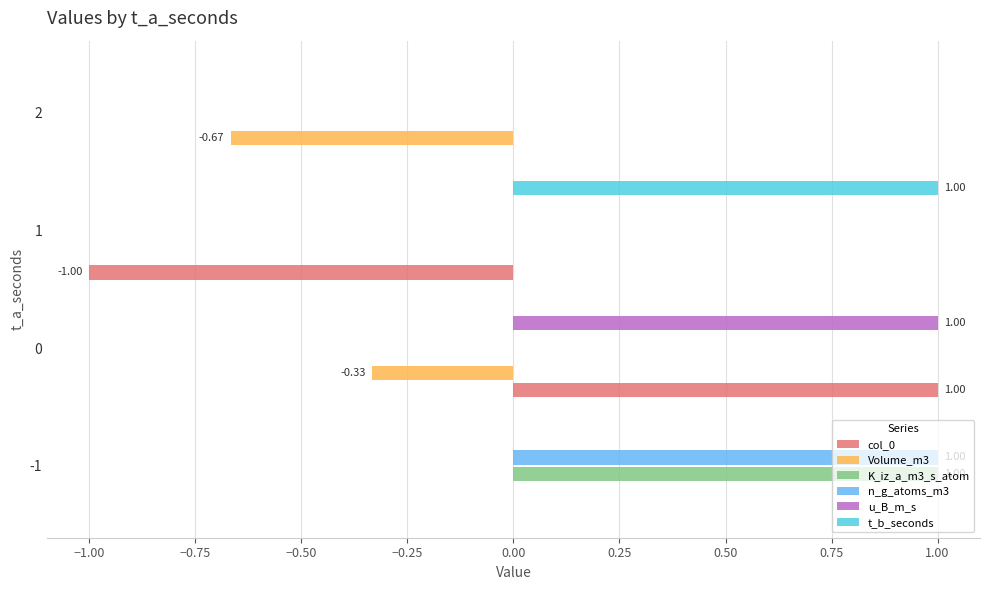

What is the sum of the K_iz_a_m3_s_atom values at -1 and 0?

1.0